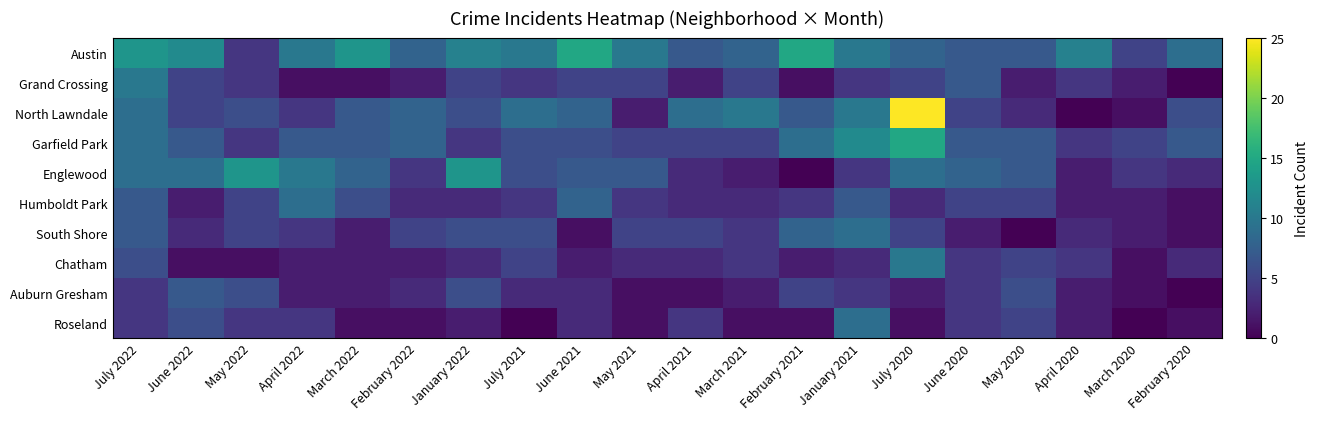

What is the maximum value shown in the chart?

25